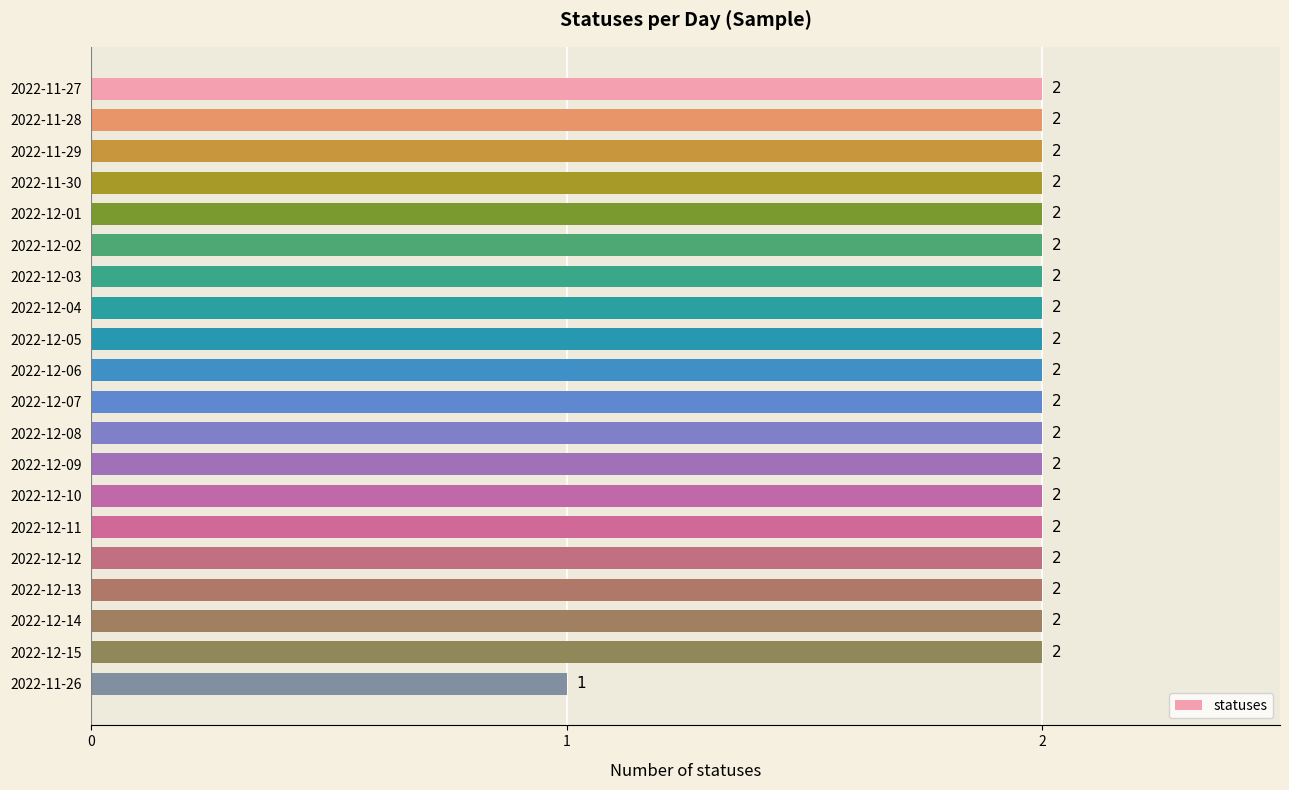

Which category has the lowest value across all series?

2022-11-26